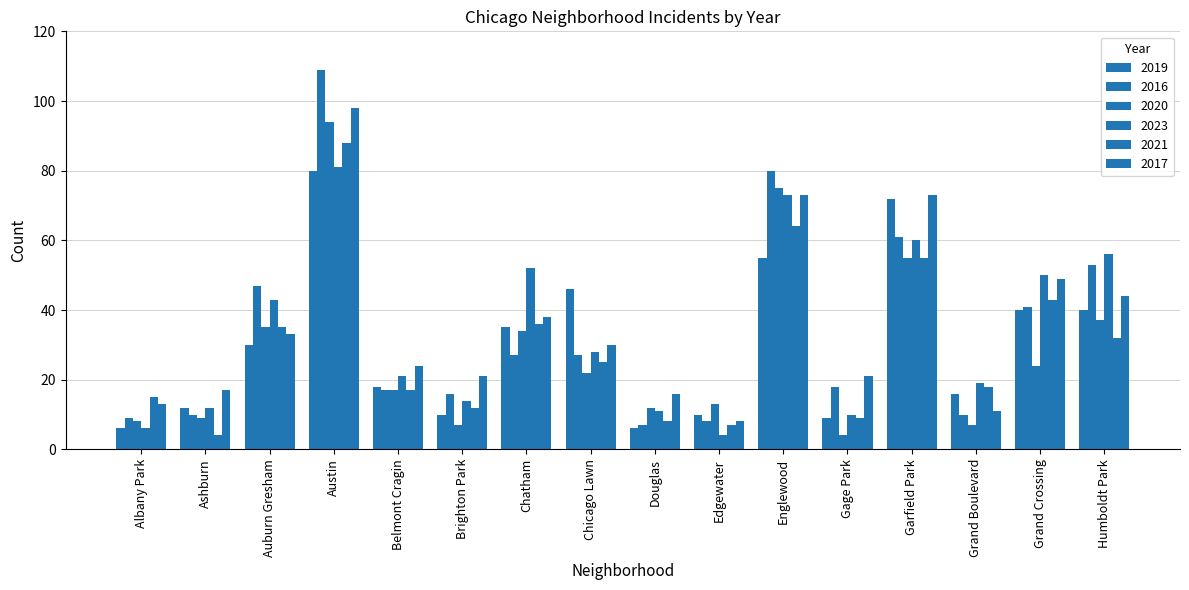

What is the label of the 14th bar from the right?

Auburn Gresham